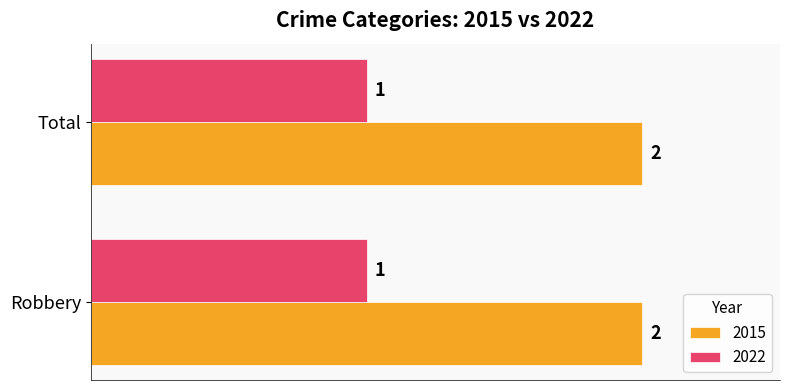

The value of 2022 at Robbery is 0. True or false?

False